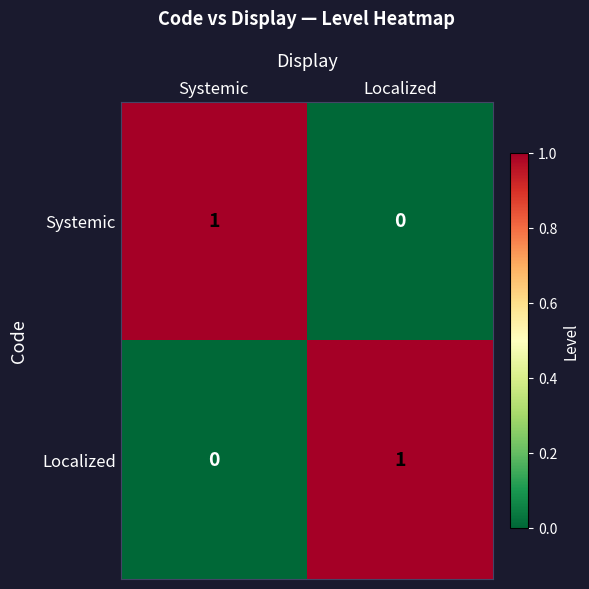

Which category has the highest value in the Systemic series?

Systemic